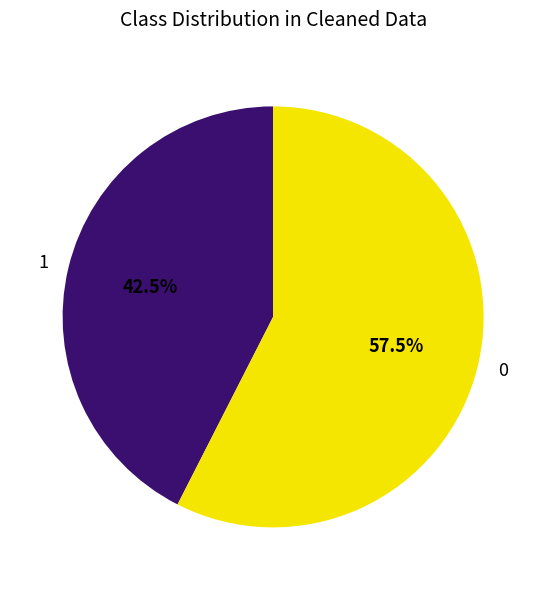

Rank the categories by value from lowest to highest.

1, 0